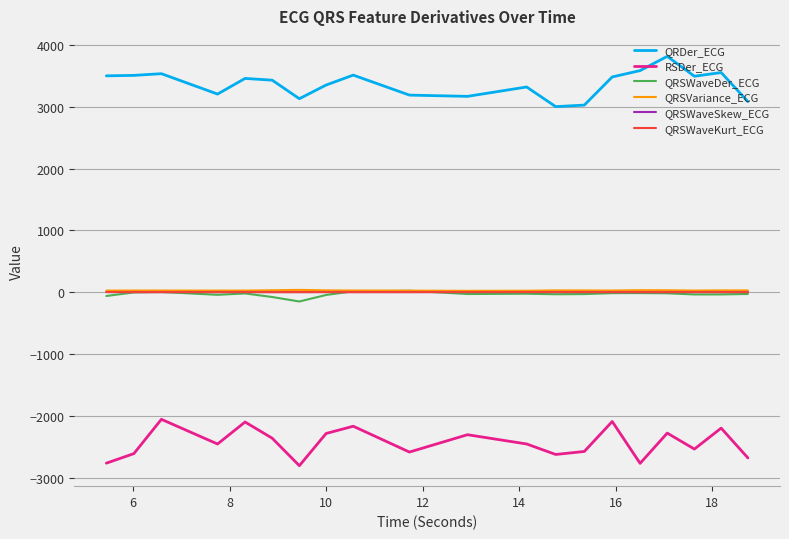

What is the minimum value shown in the chart?

-2807.9